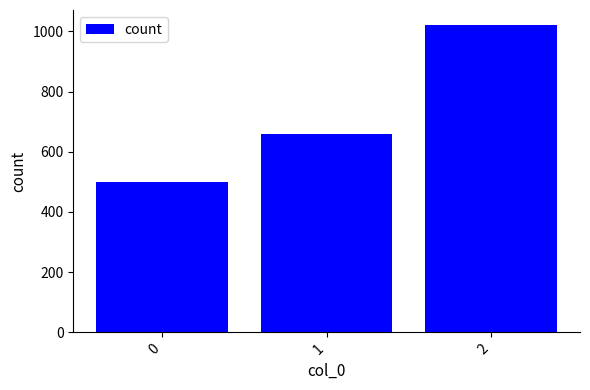

Read the value at 1, to the nearest 100.

700